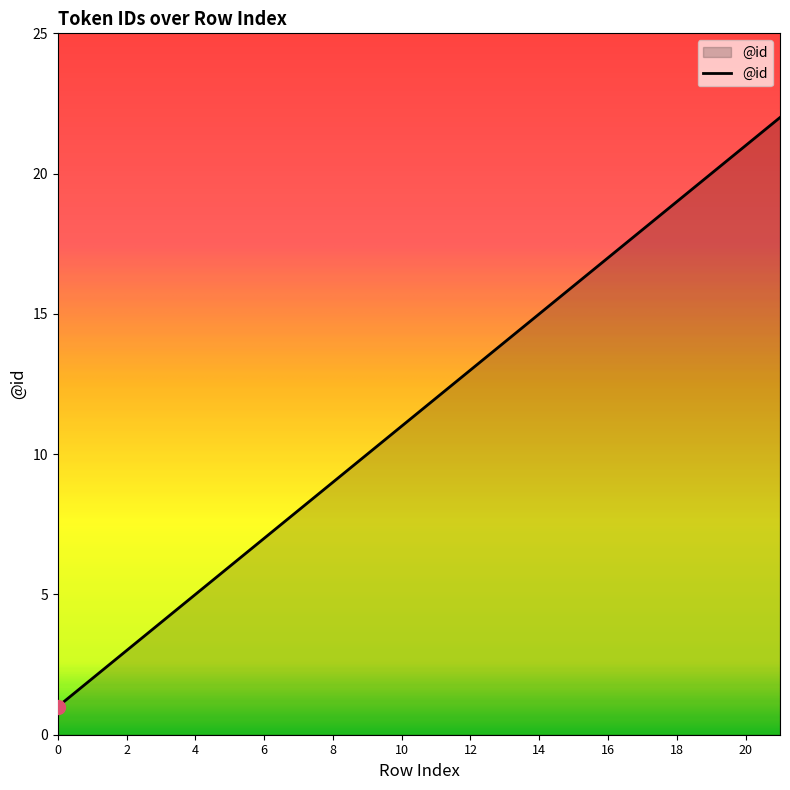

What is the difference between the maximum and minimum values?

21